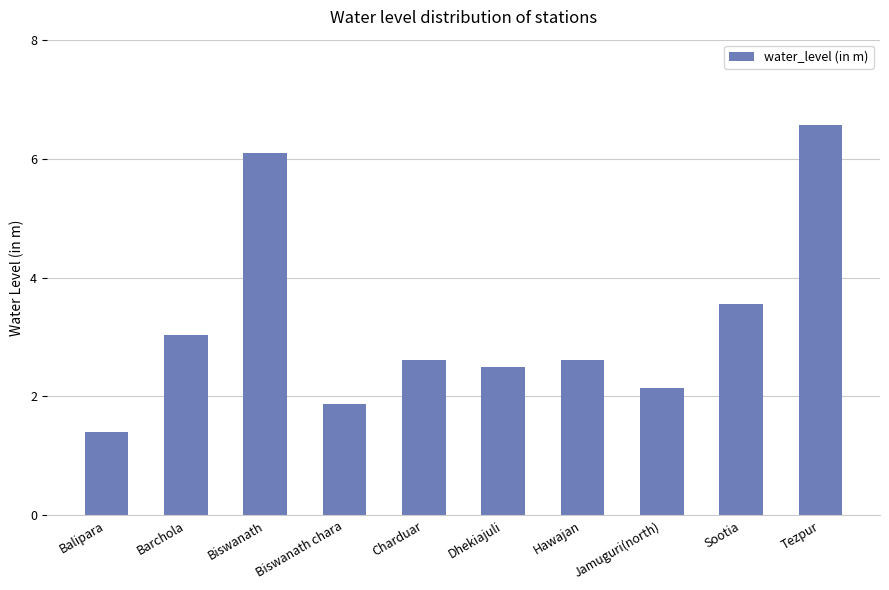

What is the greatest value displayed?

6.6